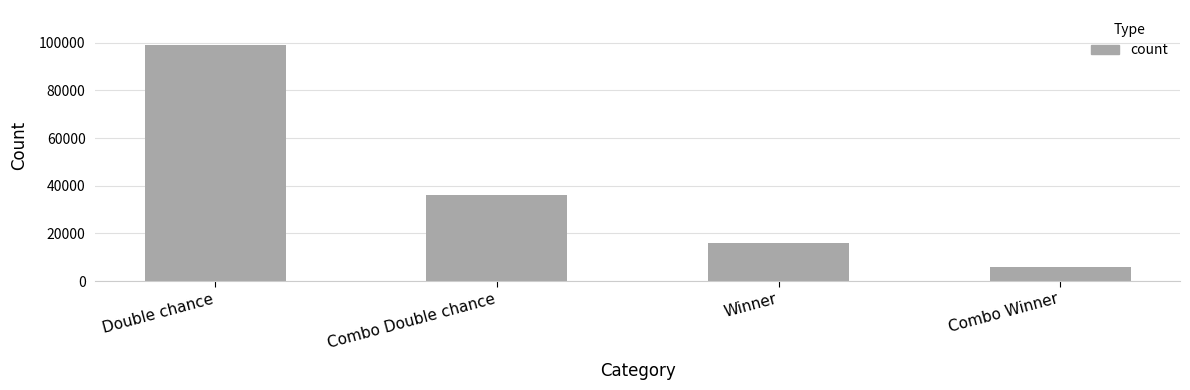

List the labels in order of value, smallest first.

Combo Winner, Winner, Combo Double chance, Double chance